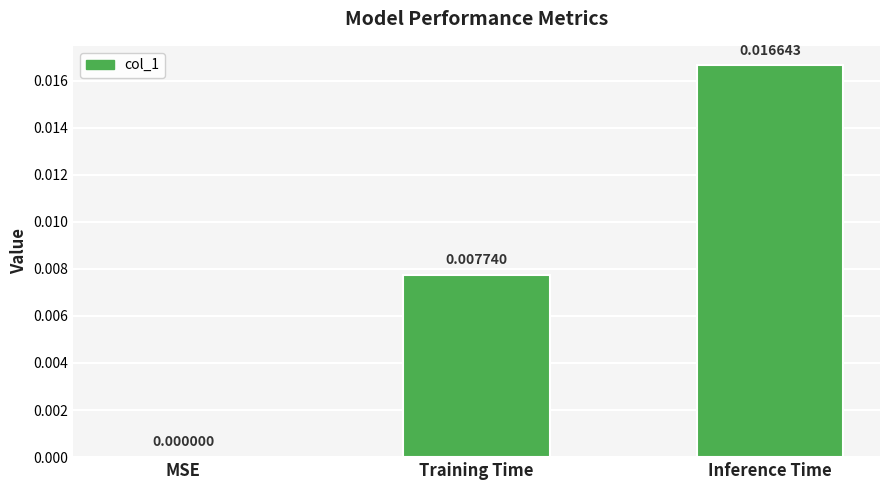

Which label corresponds to the largest value in the chart?

Inference Time